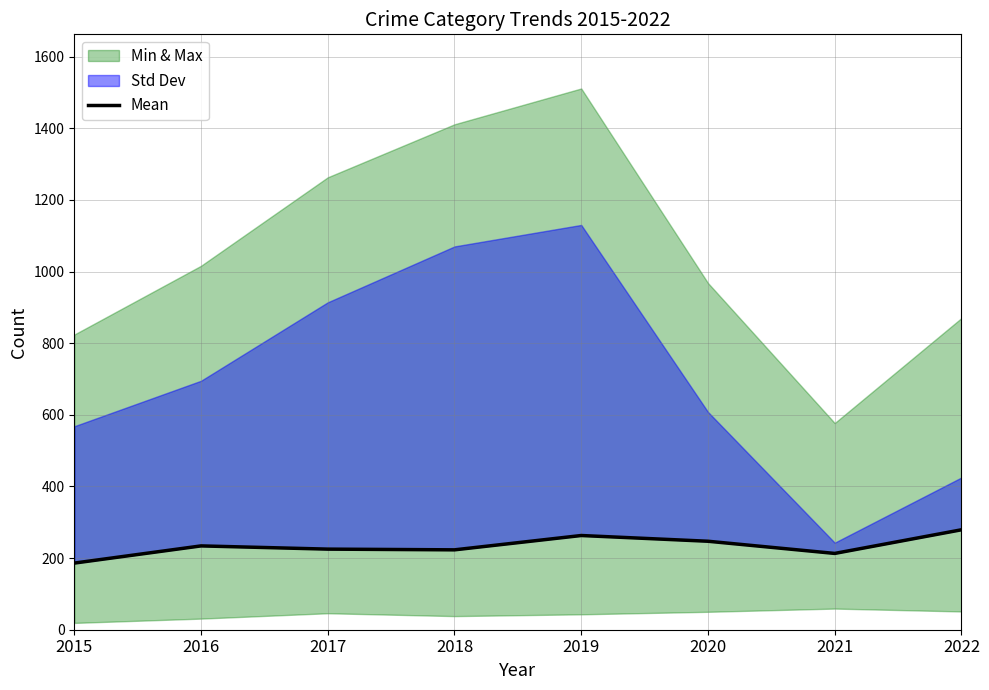

What is the change in value from 2018 to 2022?

+56